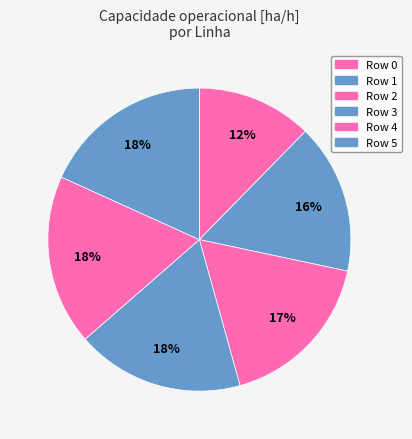

Does any single category account for the majority?

No